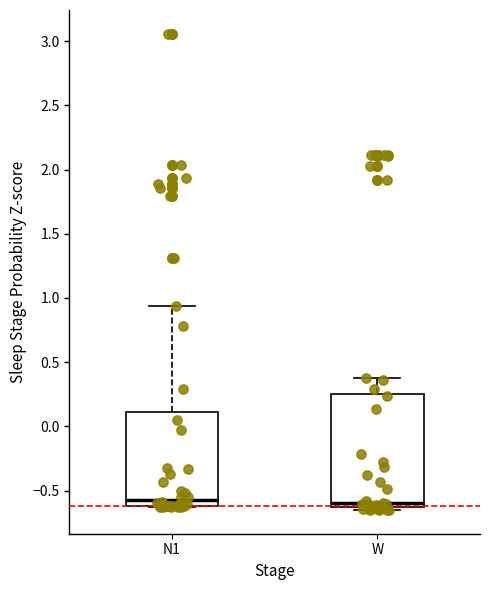

Where is the upper edge of the box for N1 on the y-axis? The values are not printed on the chart, so give them approximately, as read against the axis.

0.10